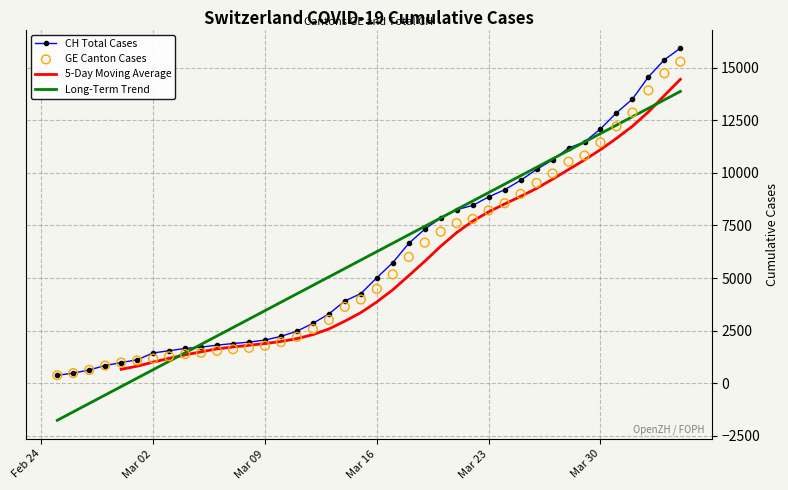

What is the minimum value for Long-Term Trend?

-1763.7